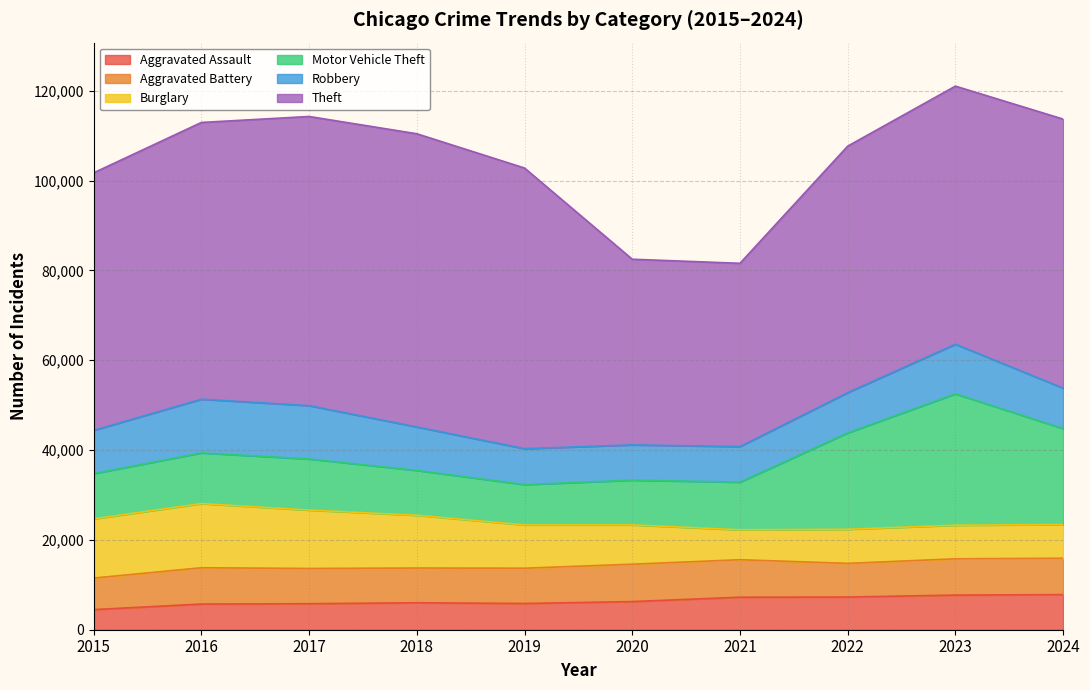

List the series in order of their peak value, lowest first.

Aggravated Assault, Aggravated Battery, Robbery, Burglary, Motor Vehicle Theft, Theft